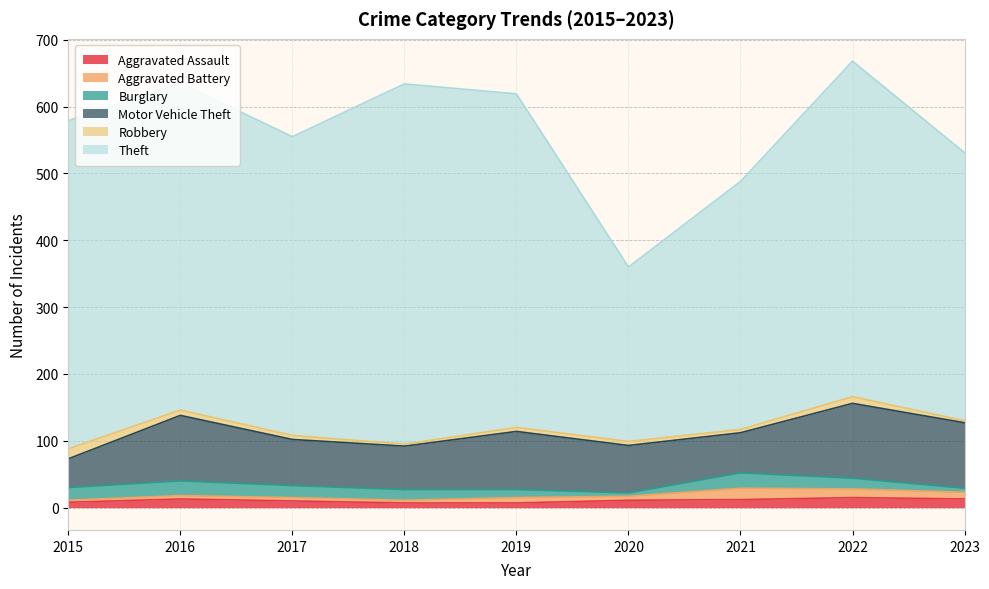

What is the sum of the Burglary values at 2015 and 2018?

35